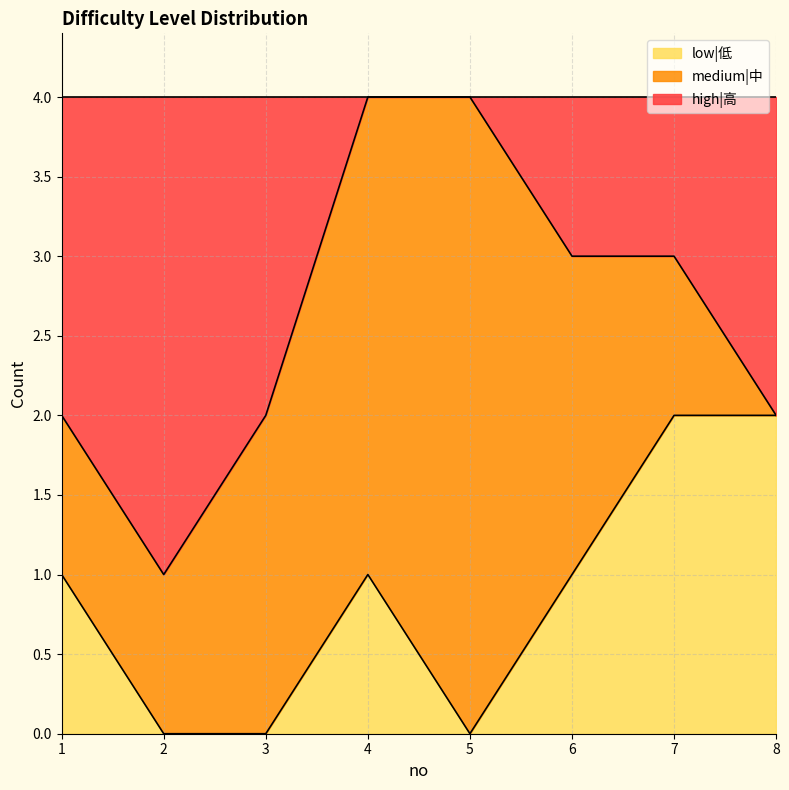

Is it true that high|高 equals 1 at 8?

False